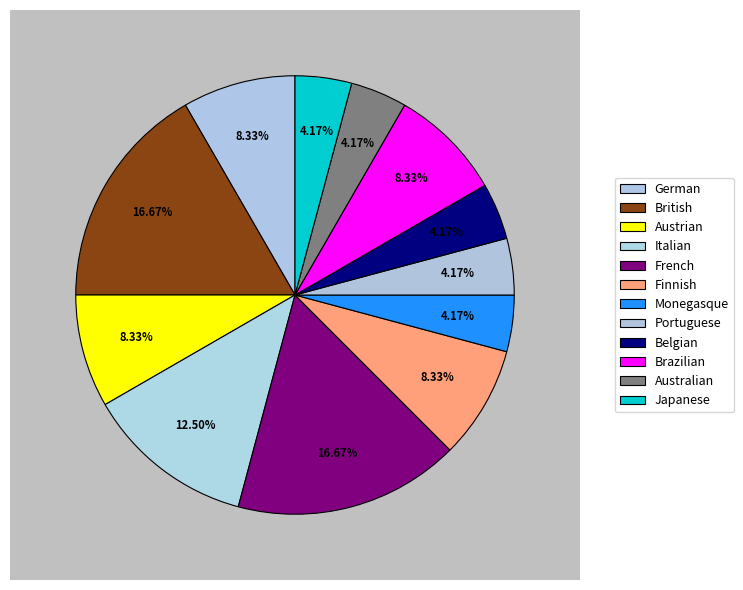

Is the sum of Finnish and Portuguese greater than half?

No